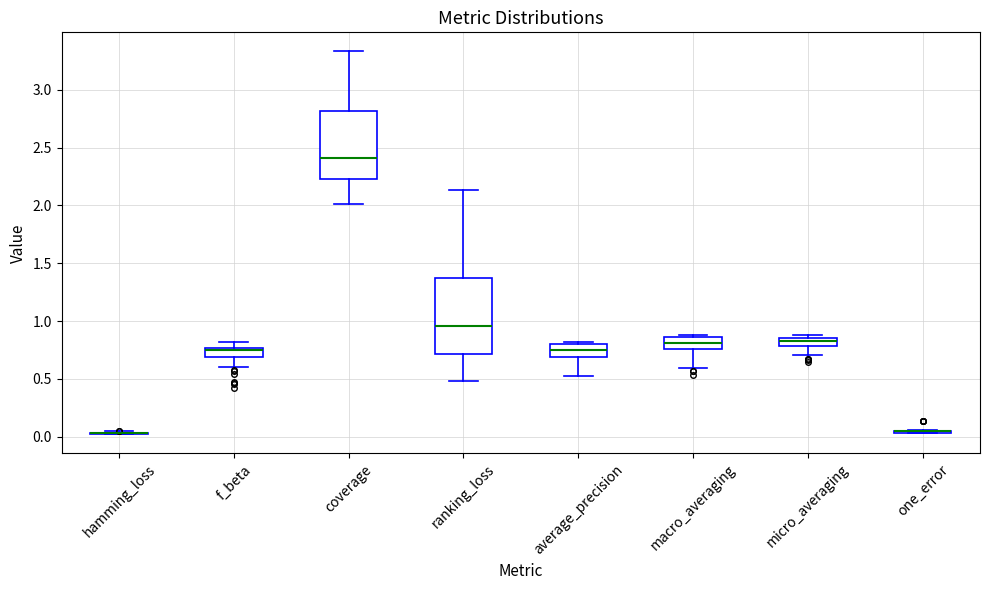

Where is the lower edge of the box for macro_averaging on the y-axis? The values are not printed on the chart, so give them approximately, as read against the axis.

0.75